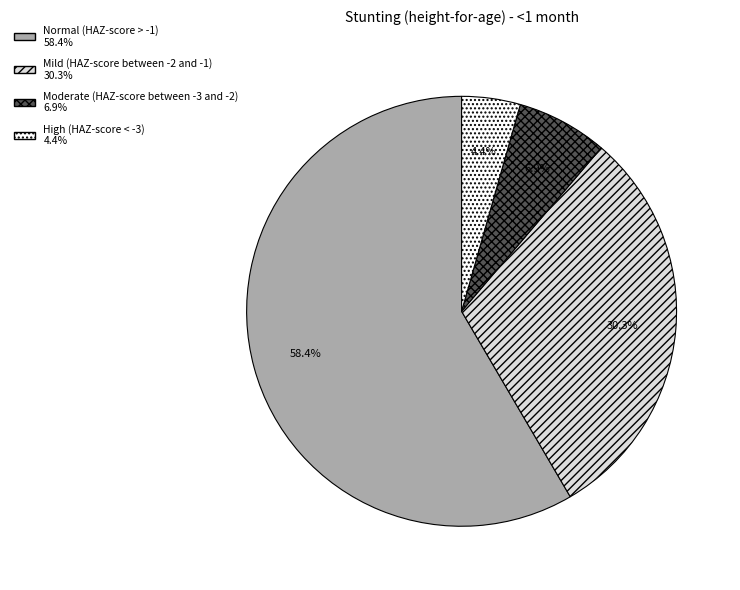

To the nearest percent, what is the difference between the largest and smallest slice percentages?

54%